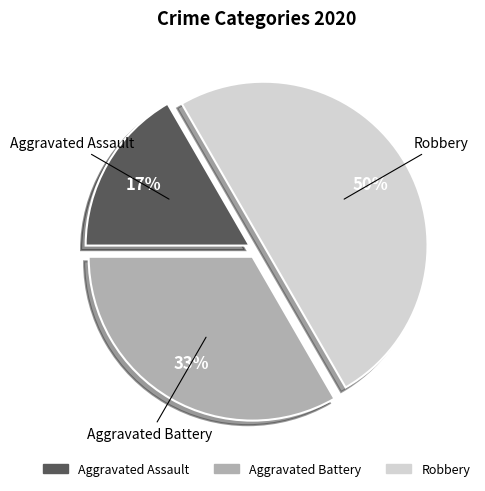

Count the number of slices in the pie.

3